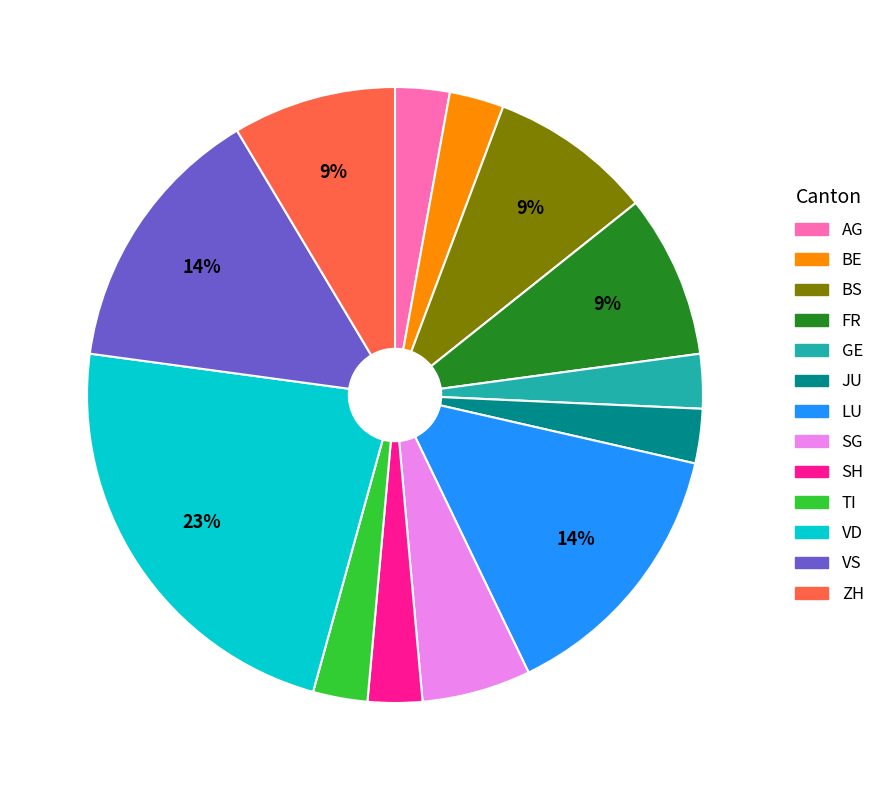

Count the number of slices in the pie.

13